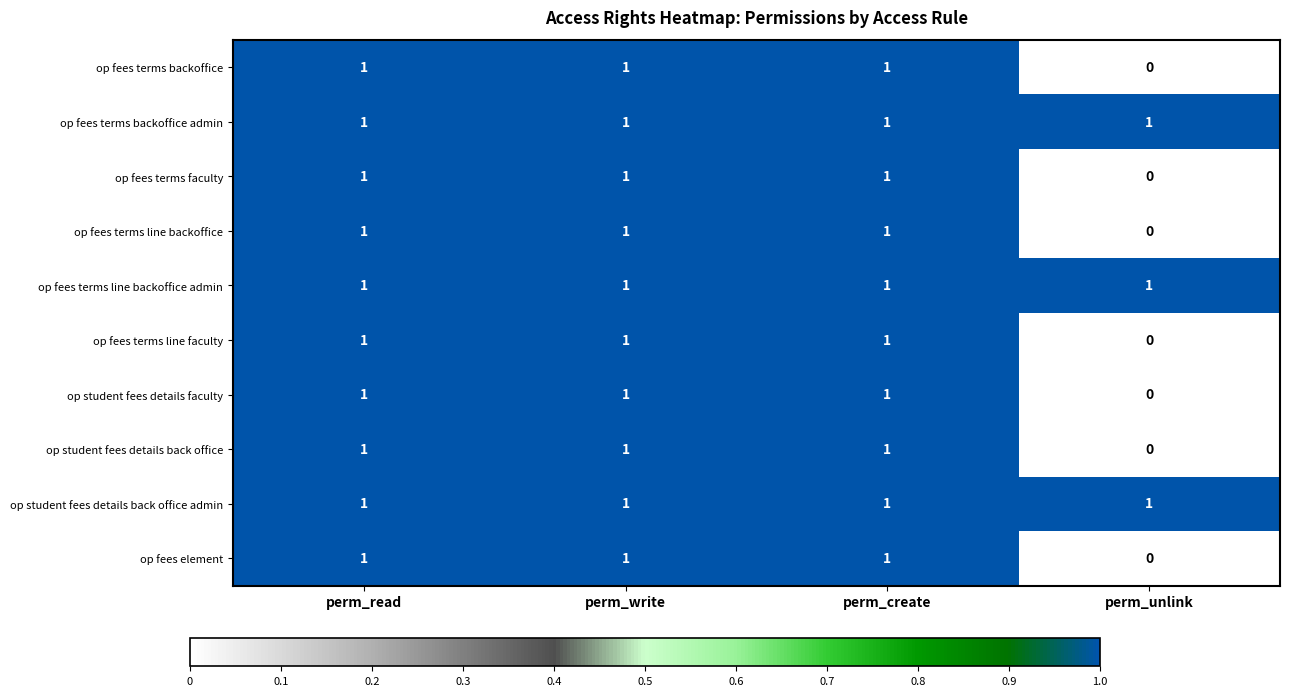

The op student fees details back office series shows 1 at perm_create. True or false?

True